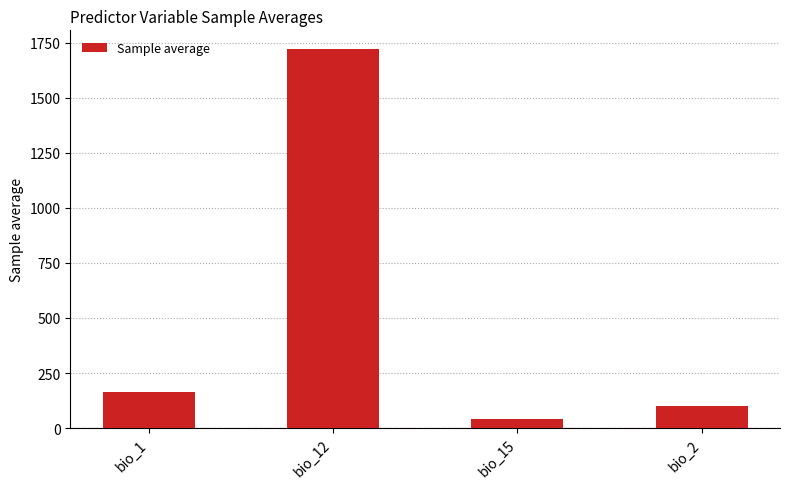

Reading left to right, what are all the values shown in this chart?

165.1	1719.3	42.6	102.2